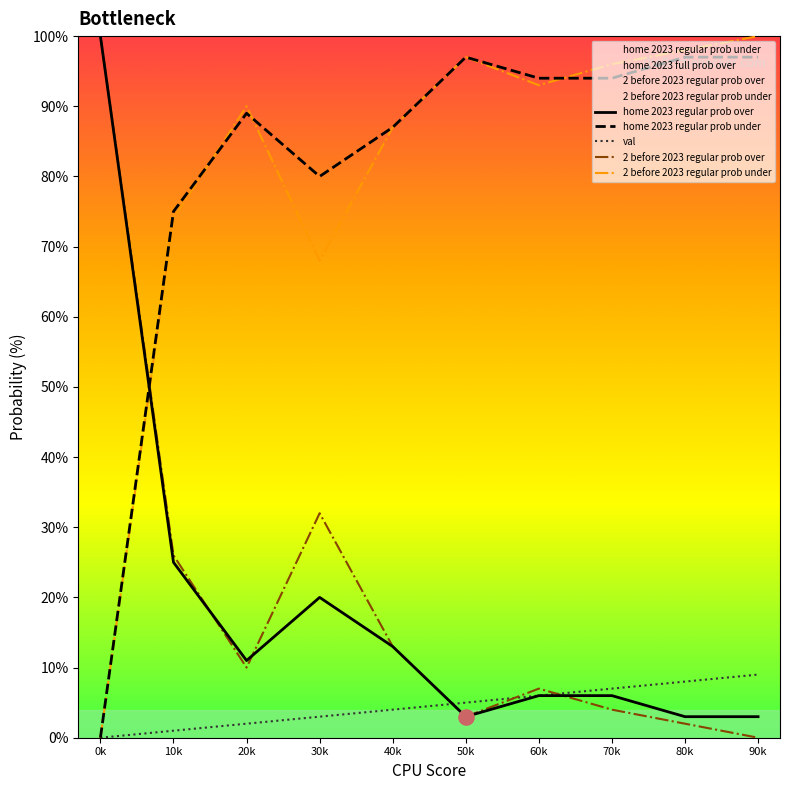

Is it true that 2 before 2023 regular prob under equals 139 at 60k?

False